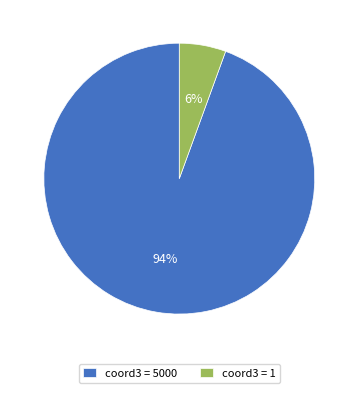

Is it true that coord3 = 1 is 20% of the pie?

False